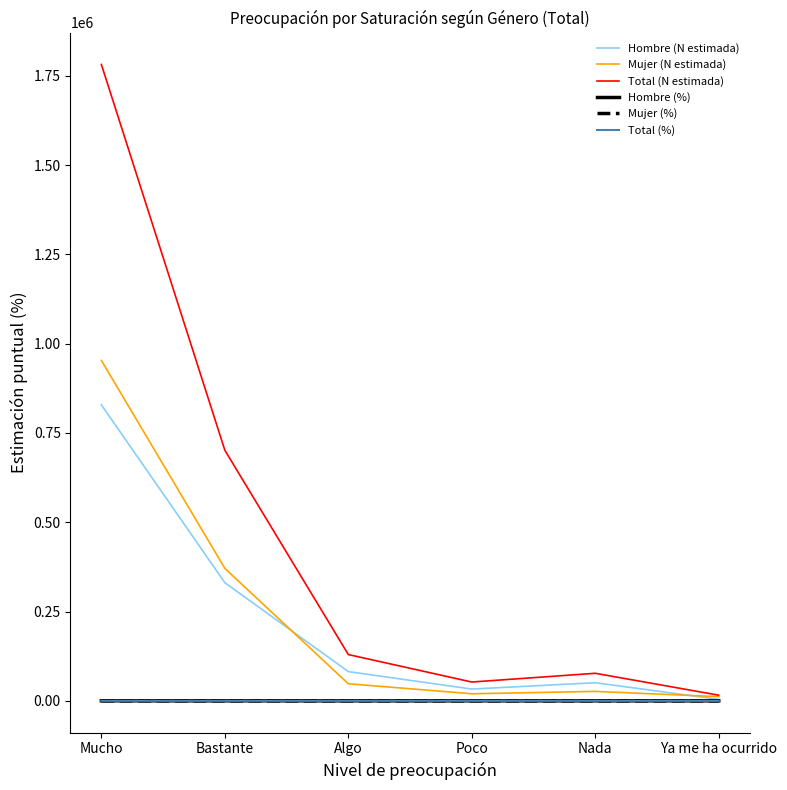

Which series has the largest total across all categories?

Total (N estimada)